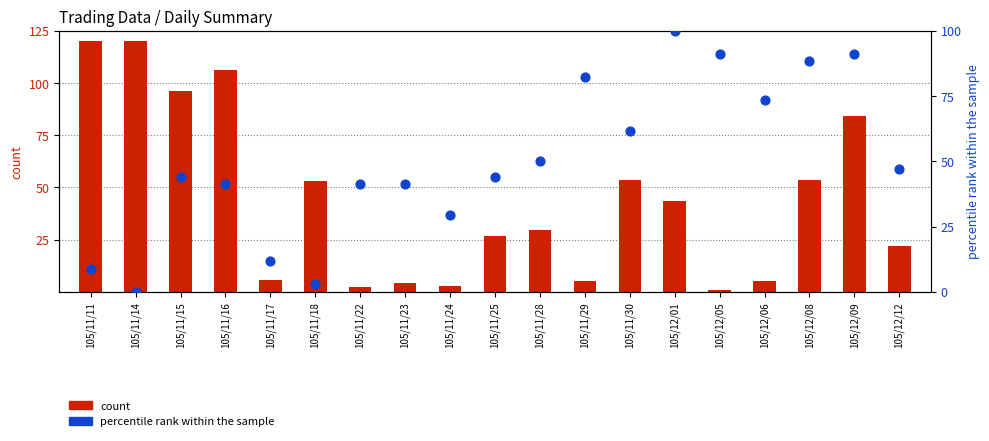

At which category is the sum across all series the highest?

105/12/09